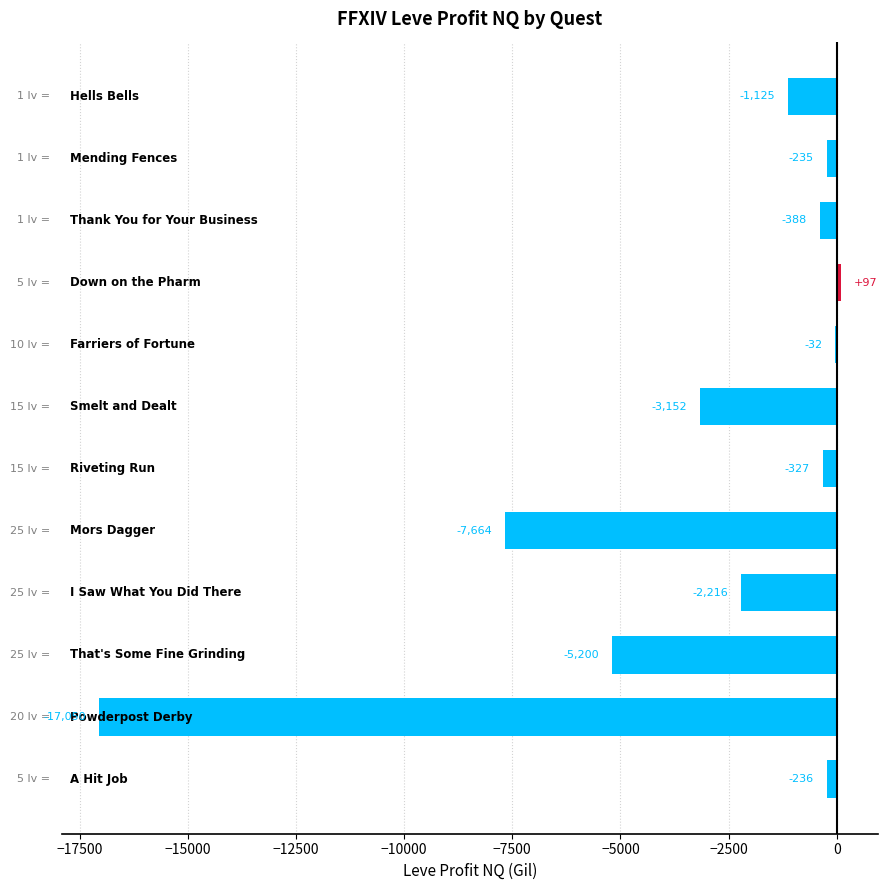

What is the greatest value displayed?

96.9